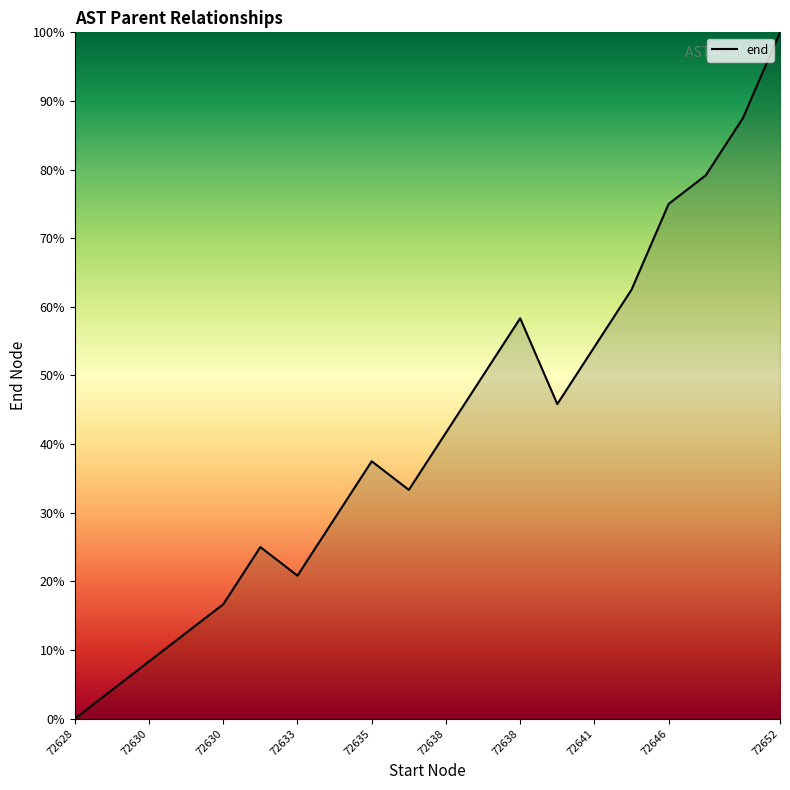

True or false: there are more than 1 points higher than both neighbors.

True